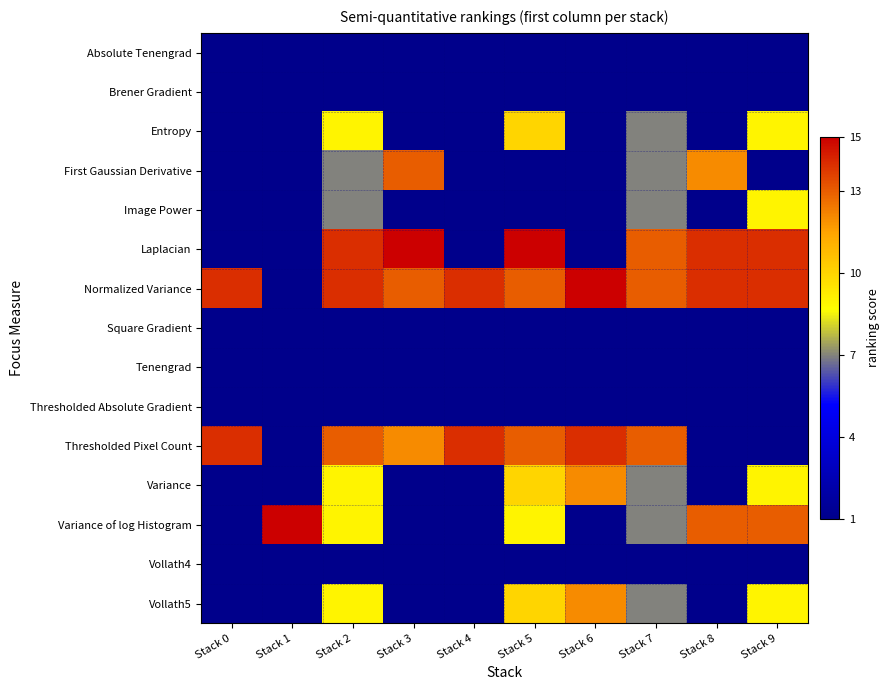

List the series in order of their peak value, lowest first.

Absolute Tenengrad, Brener Gradient, Square Gradient, Tenengrad, Thresholded Absolute Gradient, Vollath4, Image Power, Entropy, Variance, Vollath5, First Gaussian Derivative, Thresholded Pixel Count, Laplacian, Normalized Variance, Variance of log Histogram